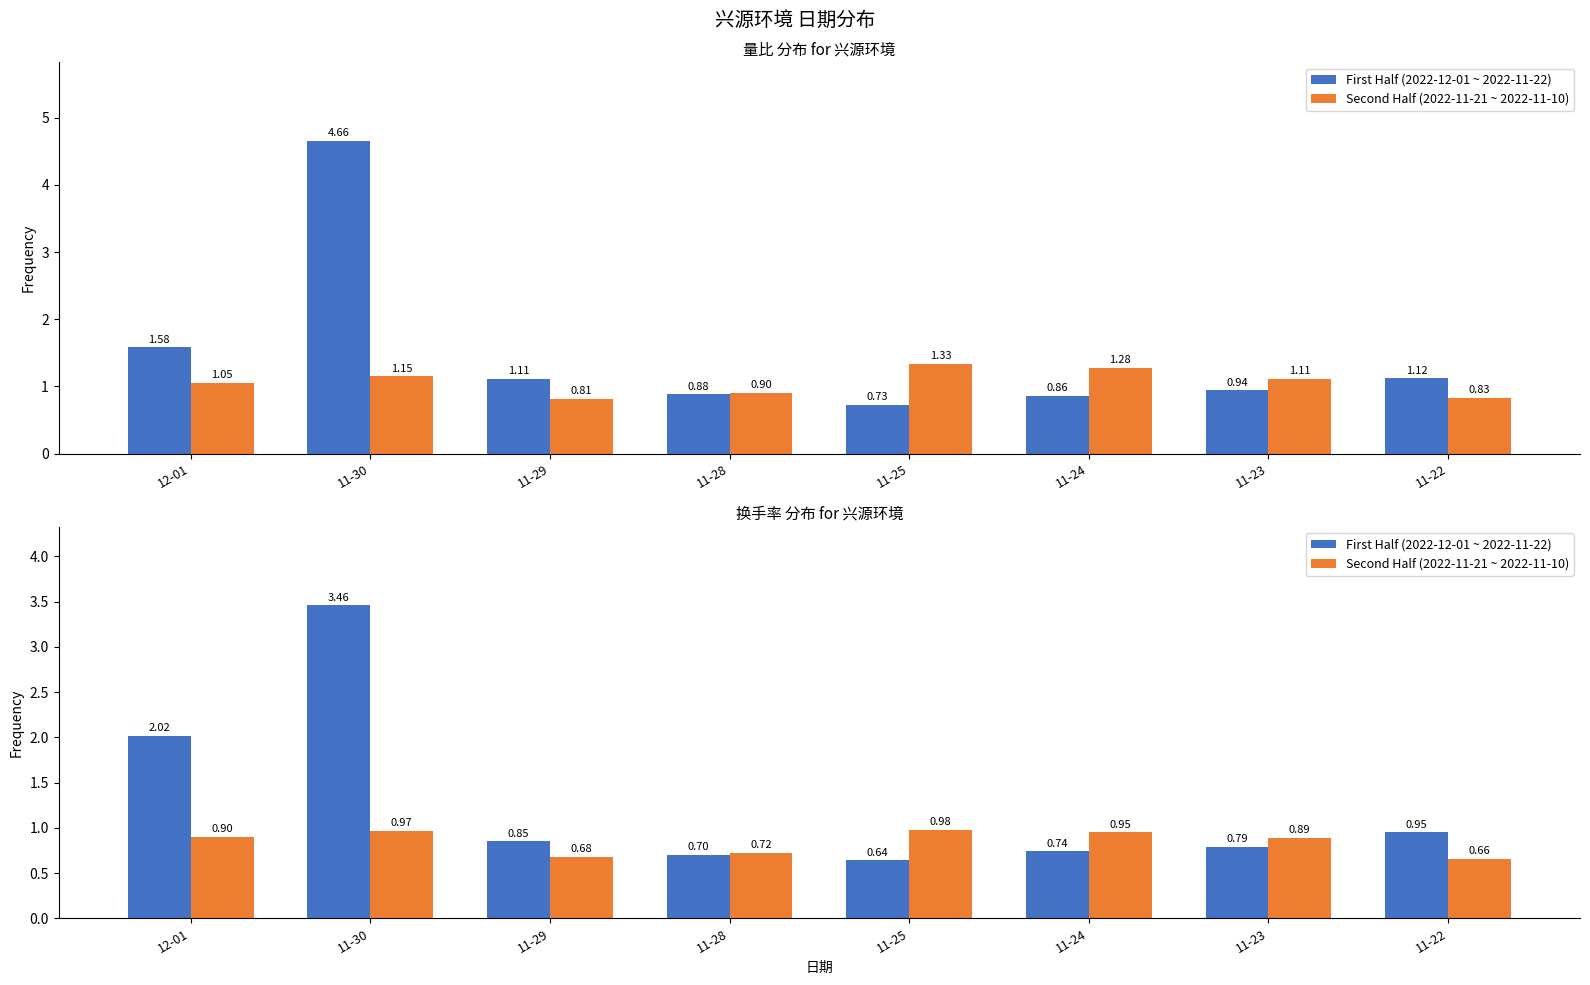

List the series in order of their peak value, highest first.

First Half (2022-12-01 ~ 2022-11-22), Second Half (2022-11-21 ~ 2022-11-10)